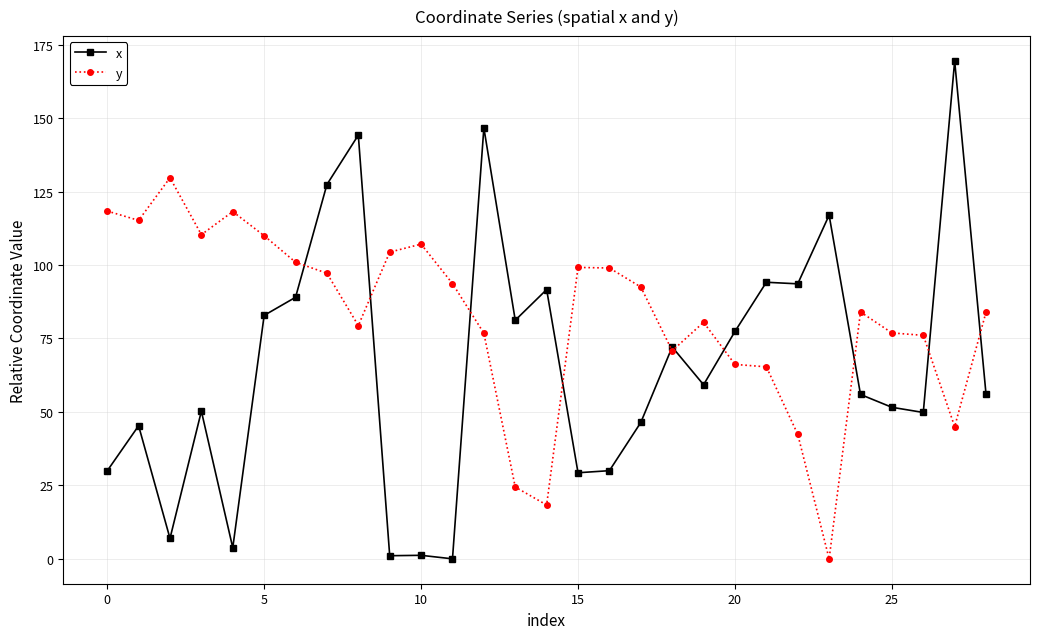

What is the greatest value displayed?

169.5